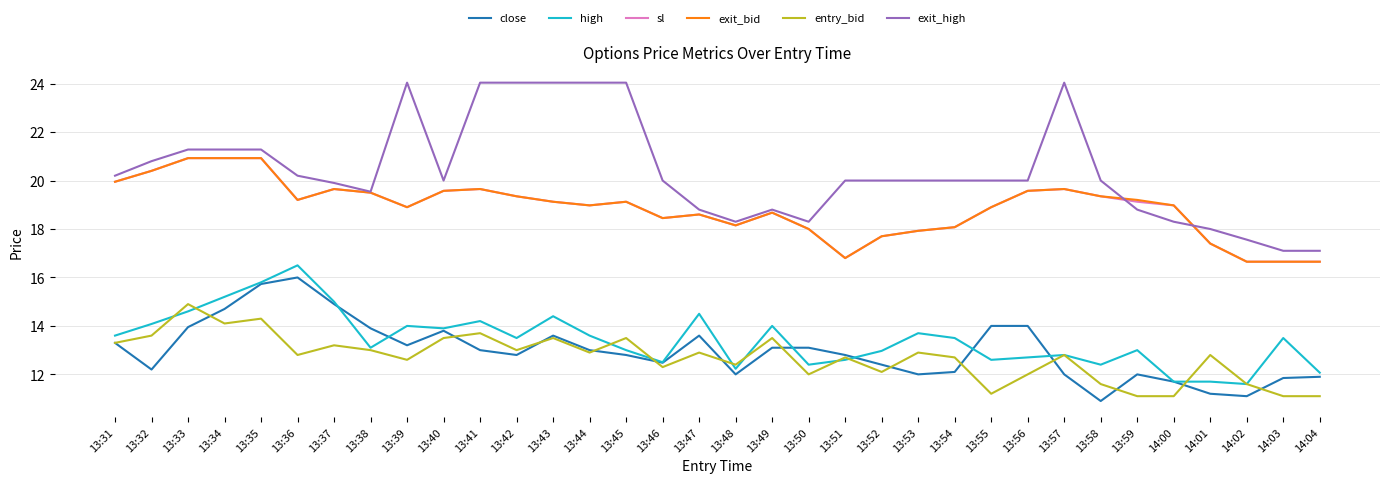

Which series has the widest spread of values?

exit_high